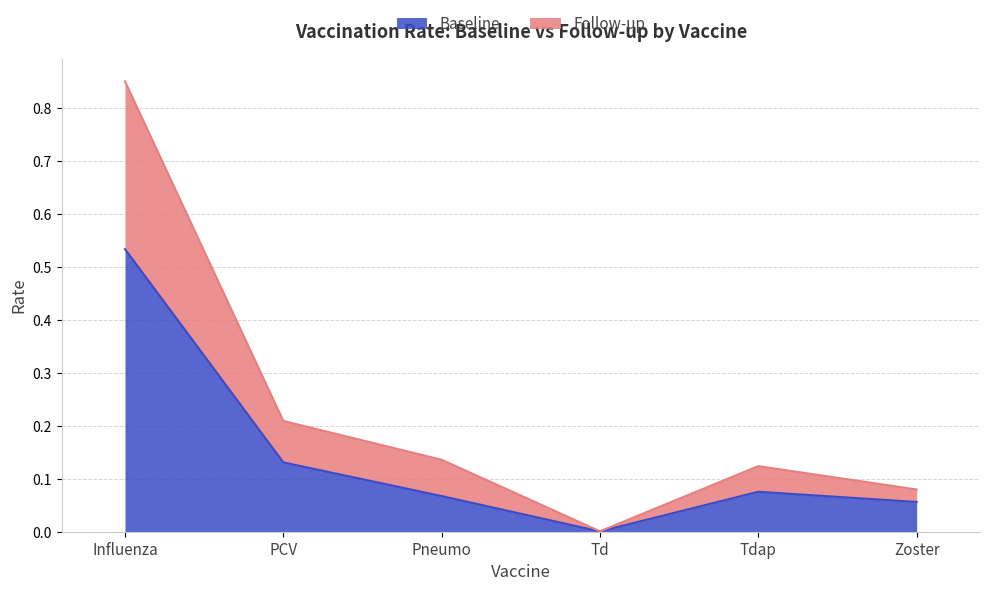

What is the value of the Baseline point at the 1st from the left?

0.5